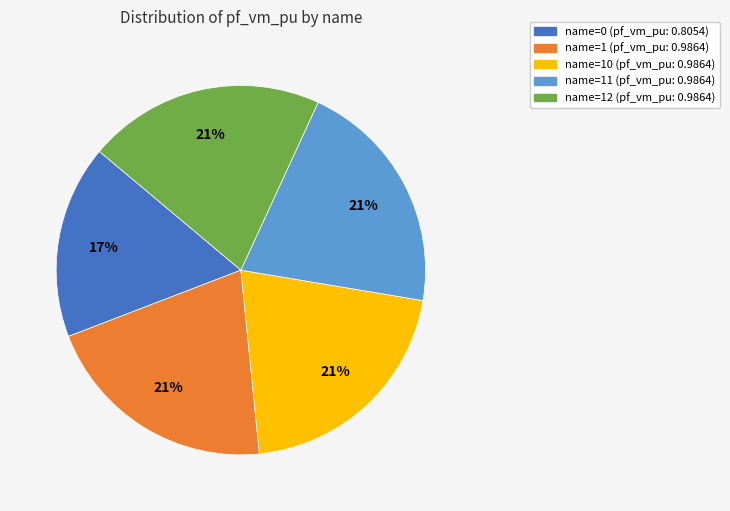

Does any single category account for the majority?

No